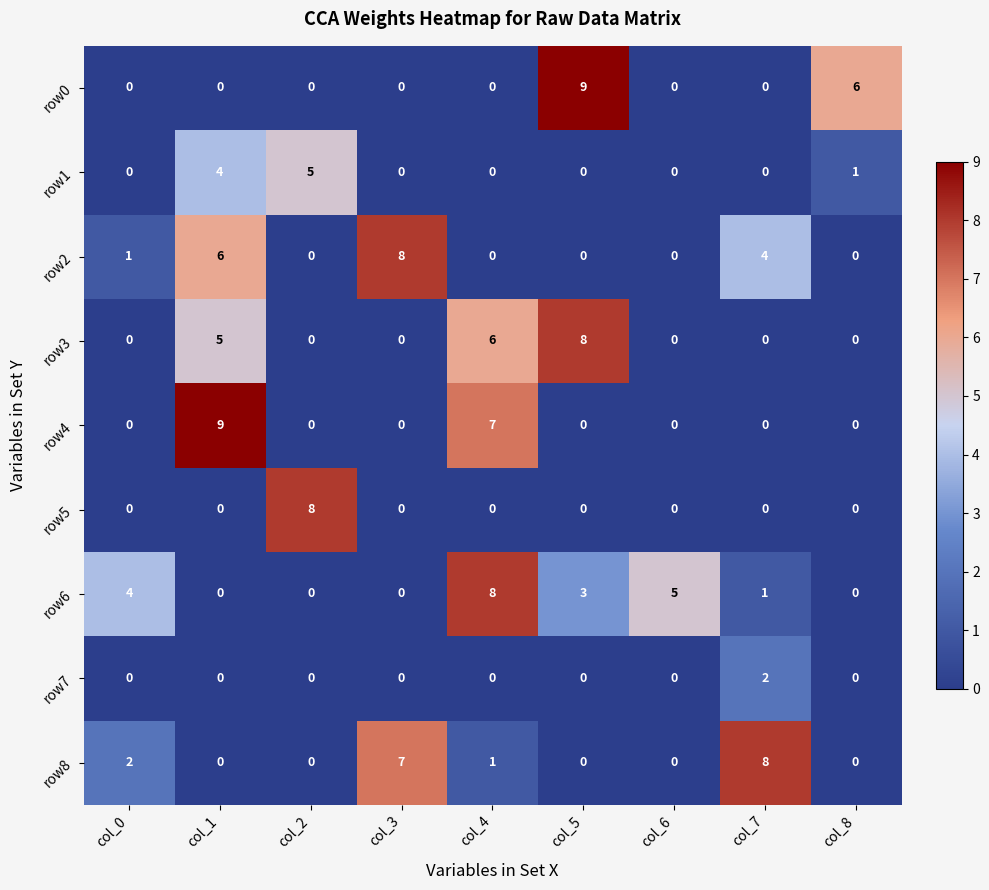

At how many categories does at least one series exceed 3?

9